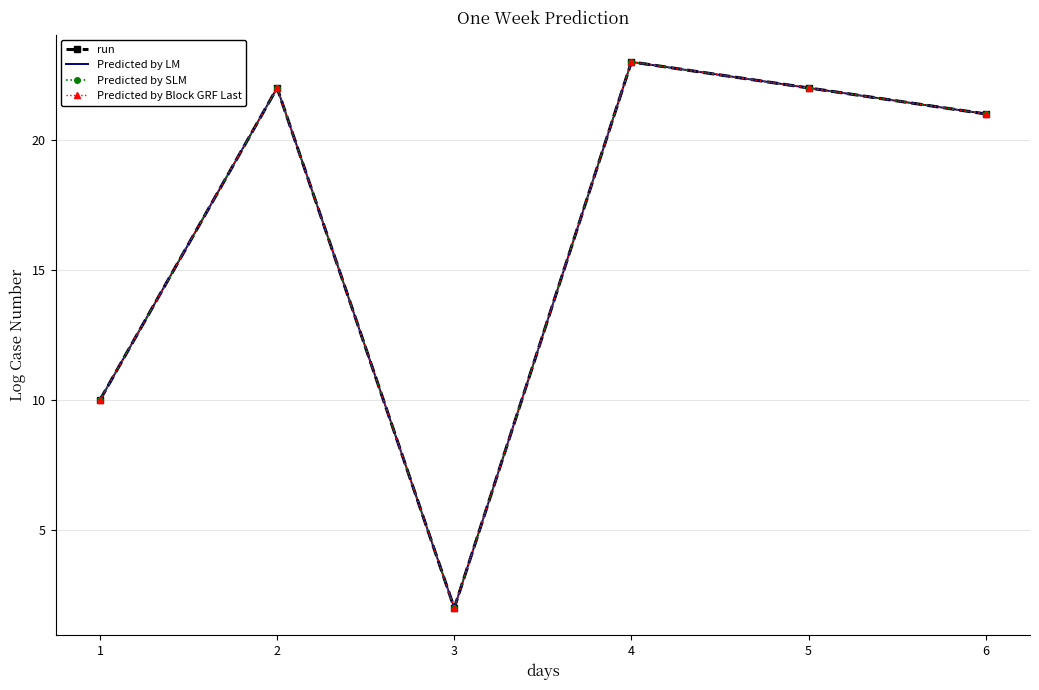

Which series has the largest total across all categories?

run